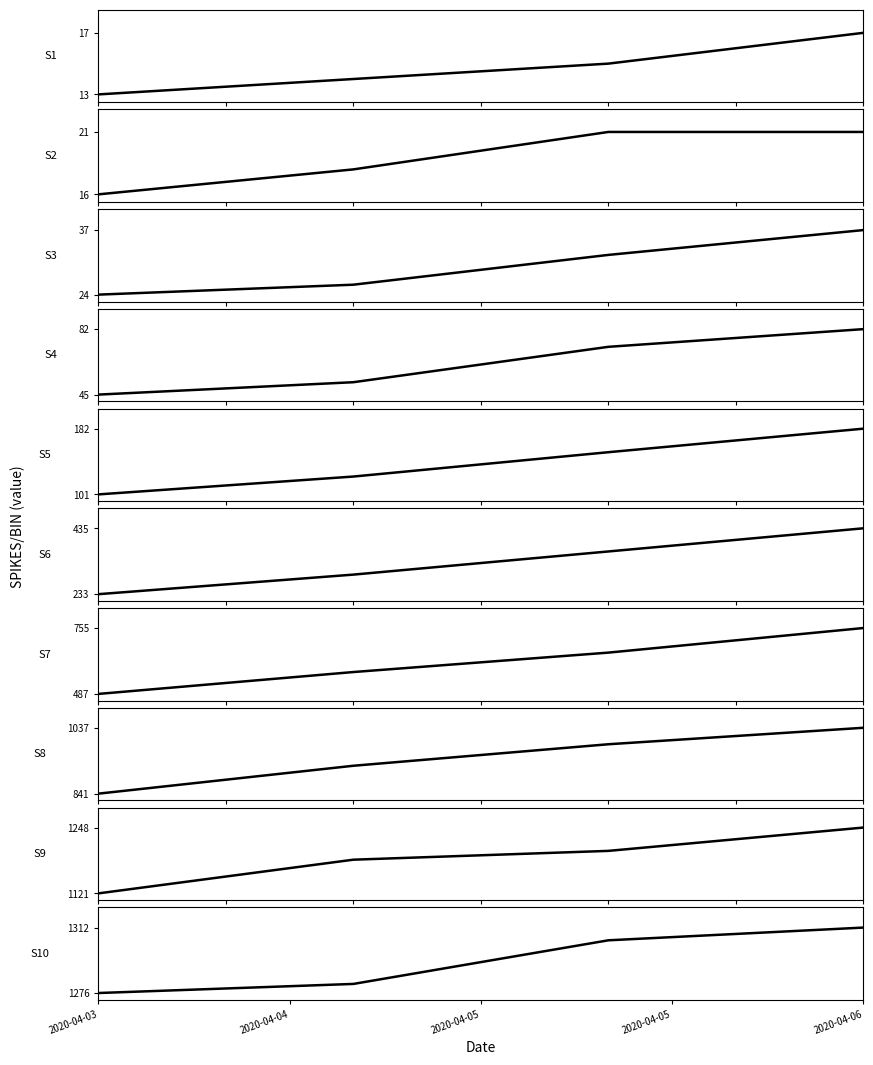

What is the difference between the maximum and minimum values?

1299